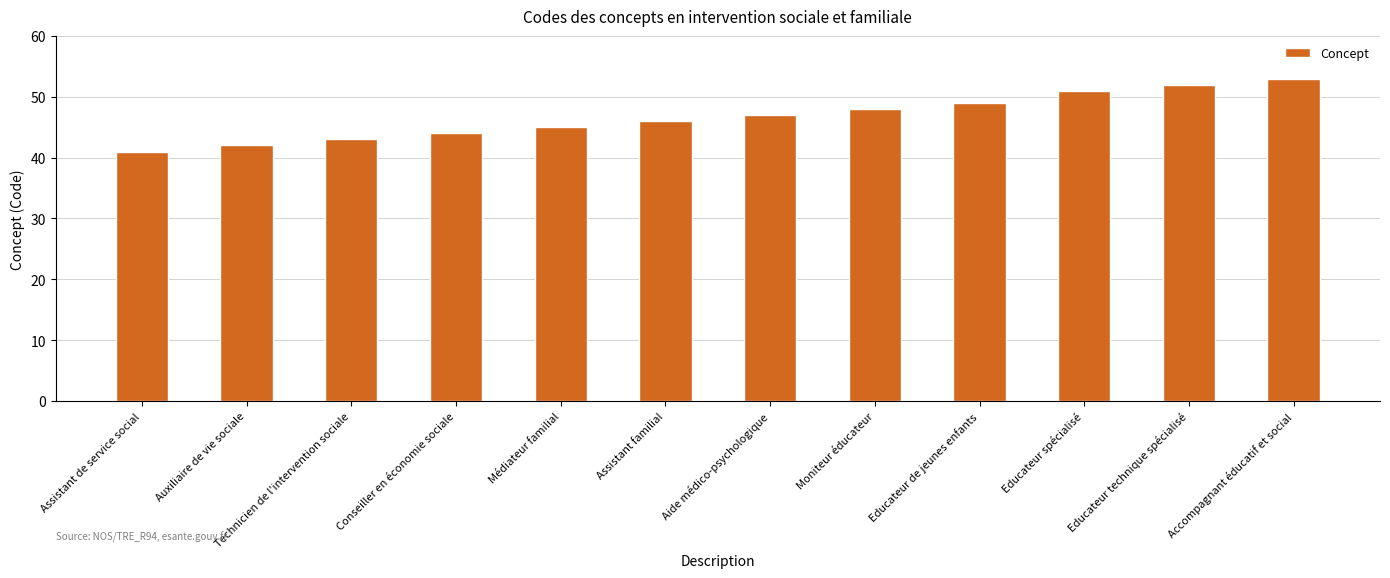

True or false: the data shows 73 at Assistant familial.

False